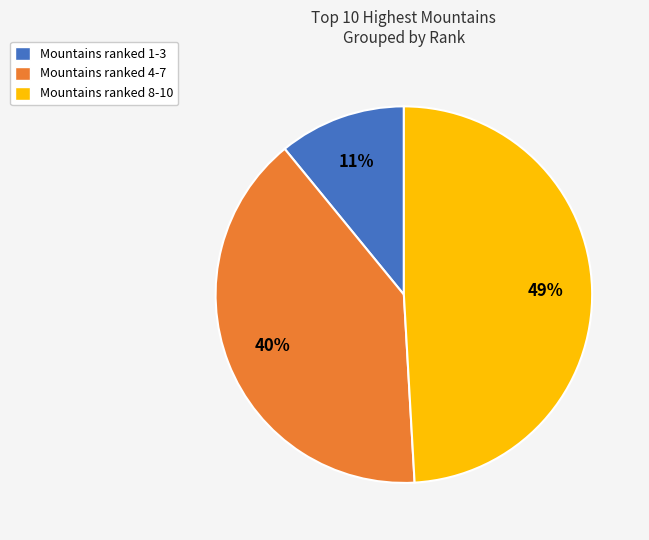

To the nearest percent, what portion does Mountains ranked 1-3 represent?

11%